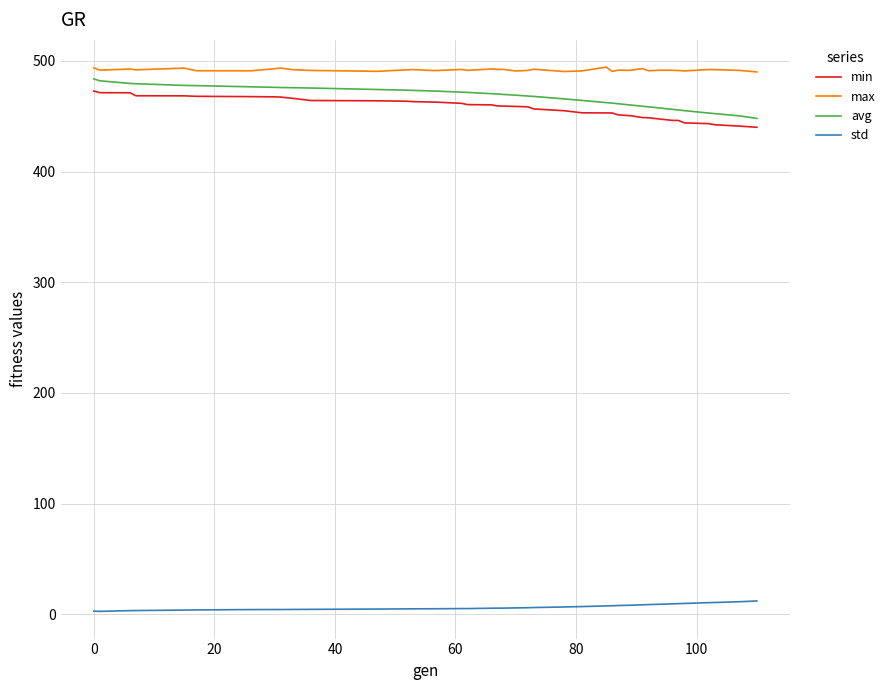

What is the lowest value of the avg series?

448.0